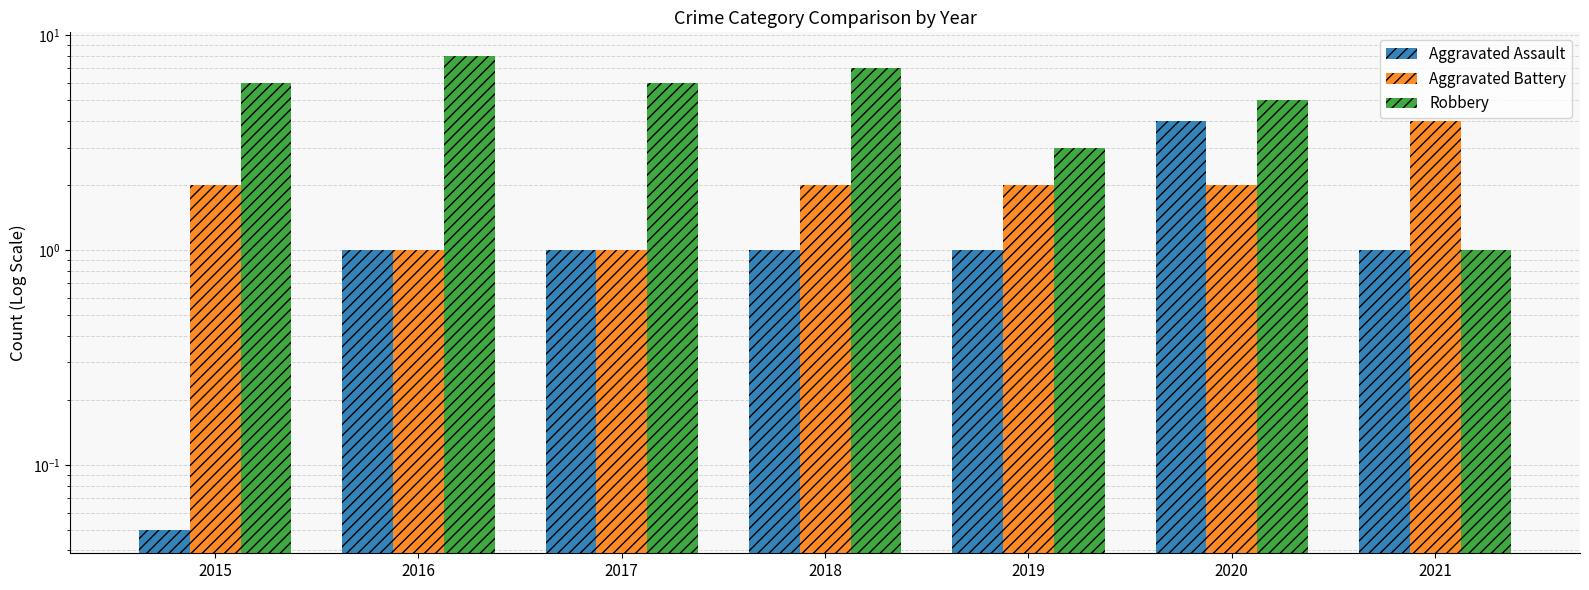

At which category is the sum across all series the highest?

2020